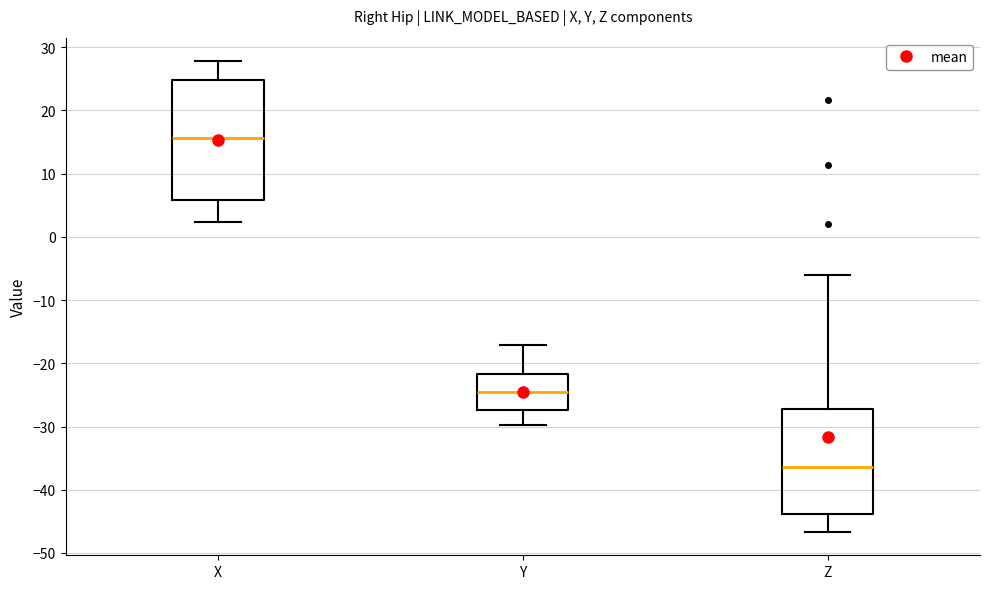

Where is the lower edge of the box for Z on the y-axis? The values are not printed on the chart, so give them approximately, as read against the axis.

-44